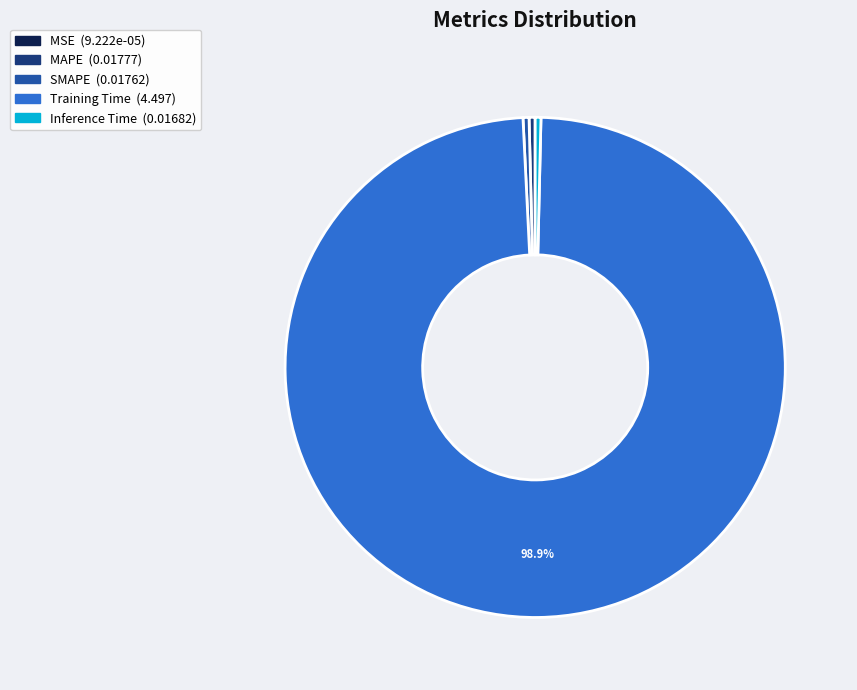

Is MAPE the majority of the pie?

No